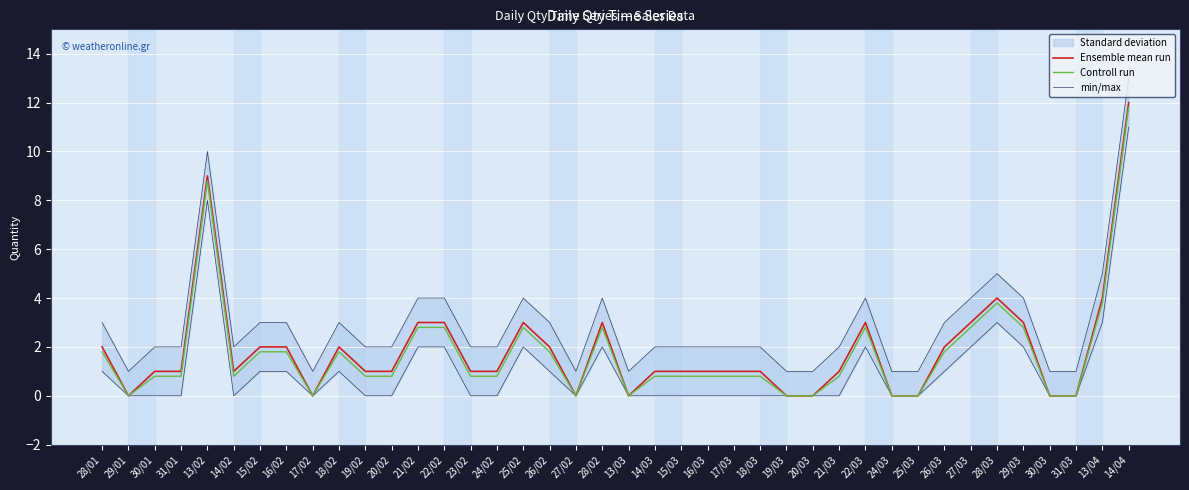

At which category does the chart reach its minimum across all series?

29/01